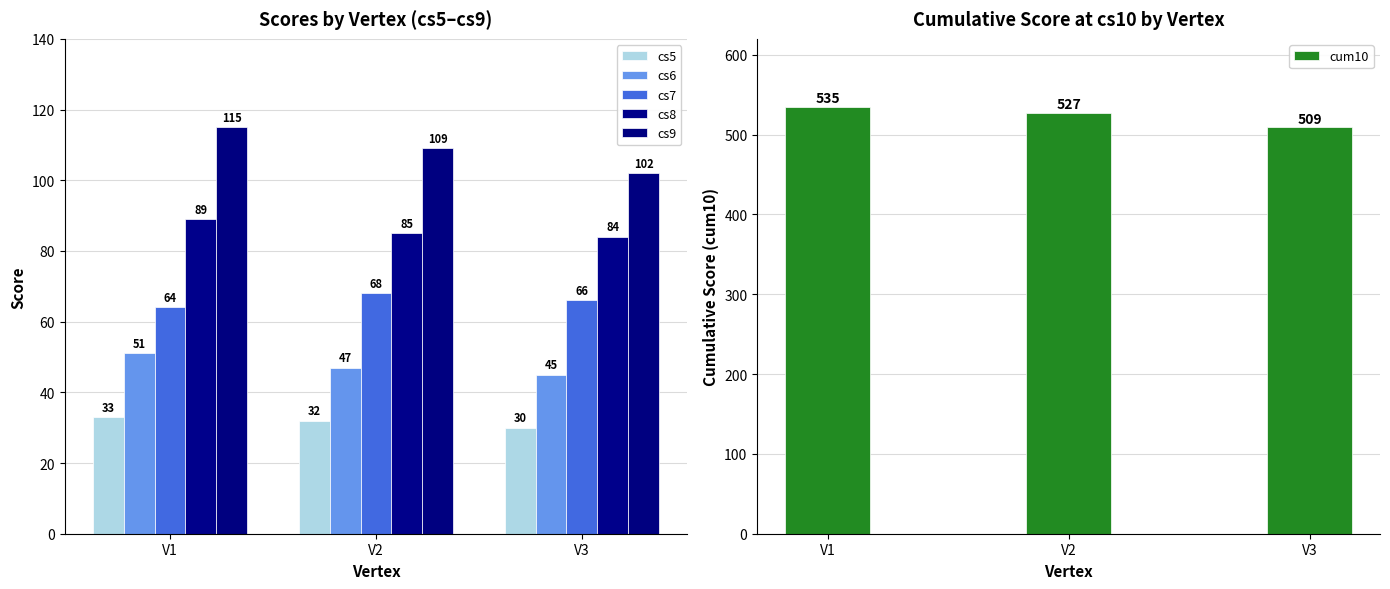

What is the approximate value of cs5 at V1?

33